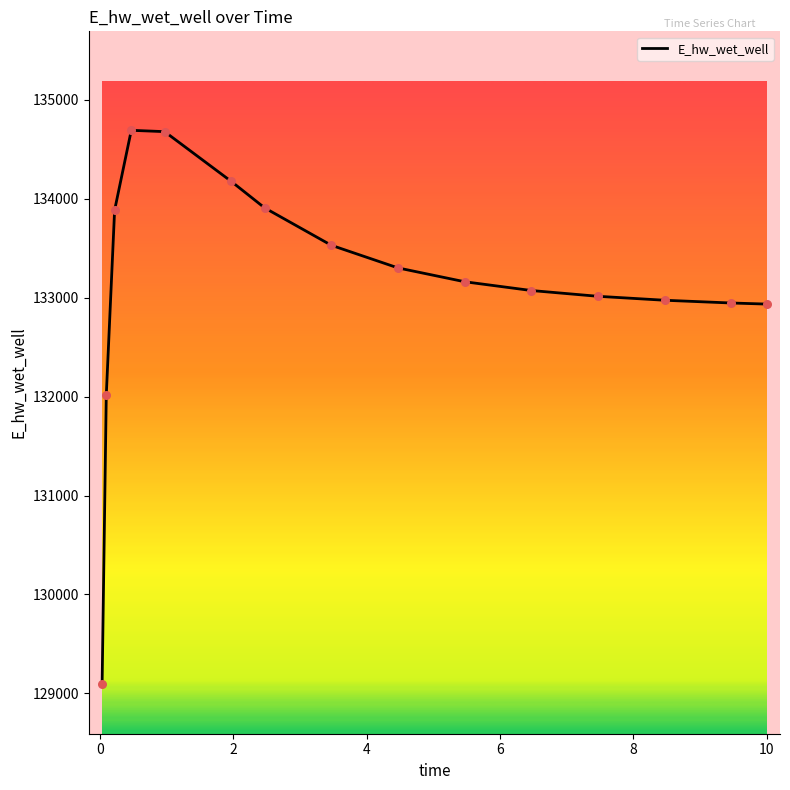

What is the difference between the maximum and minimum values?

5596.4